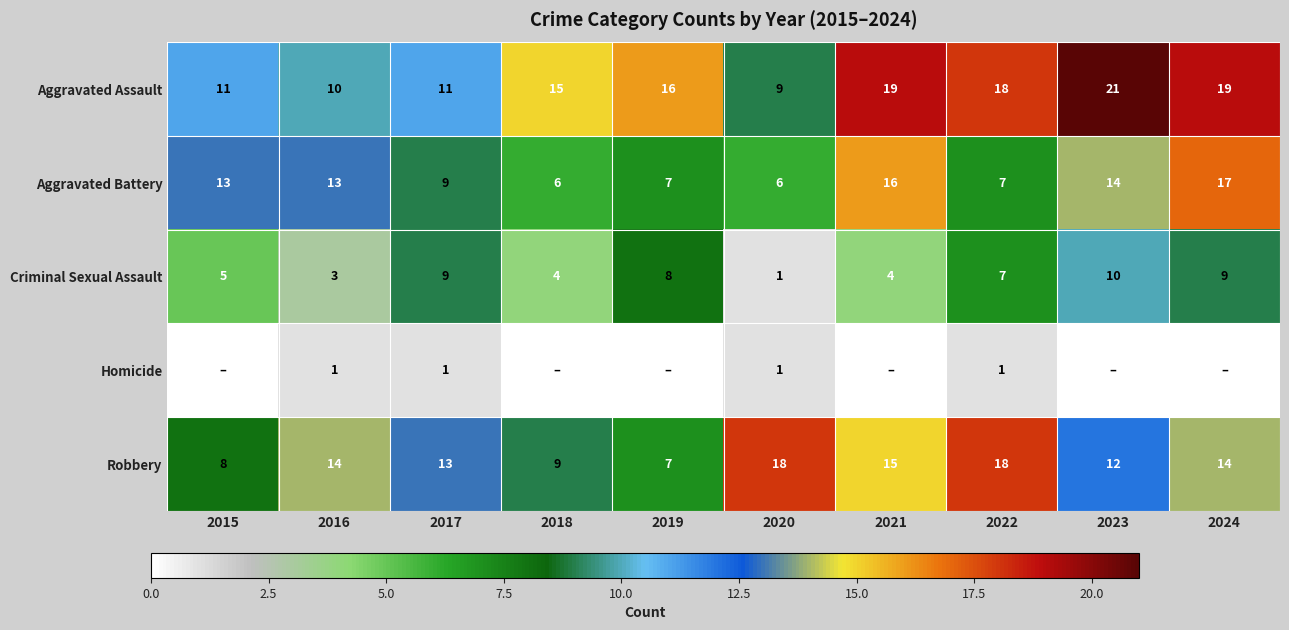

What is the difference between the Robbery values at 2020 and 2016?

4